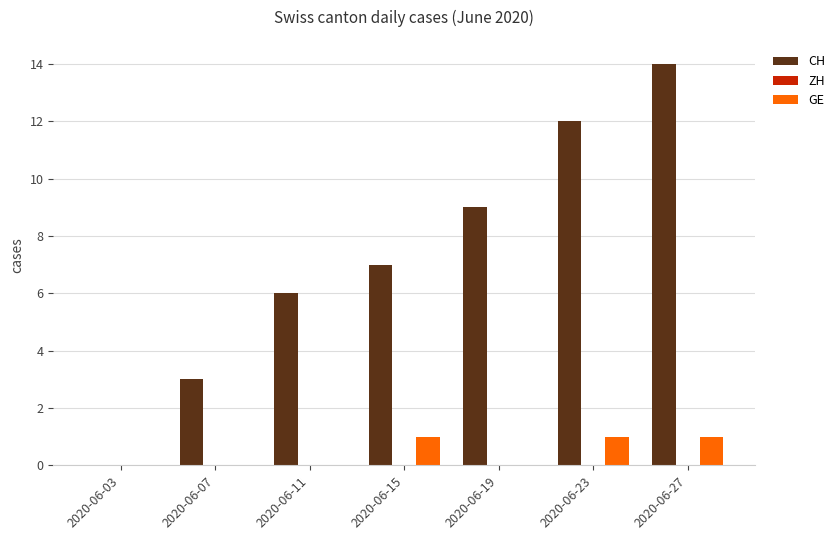

Which series has the largest total across all categories?

CH